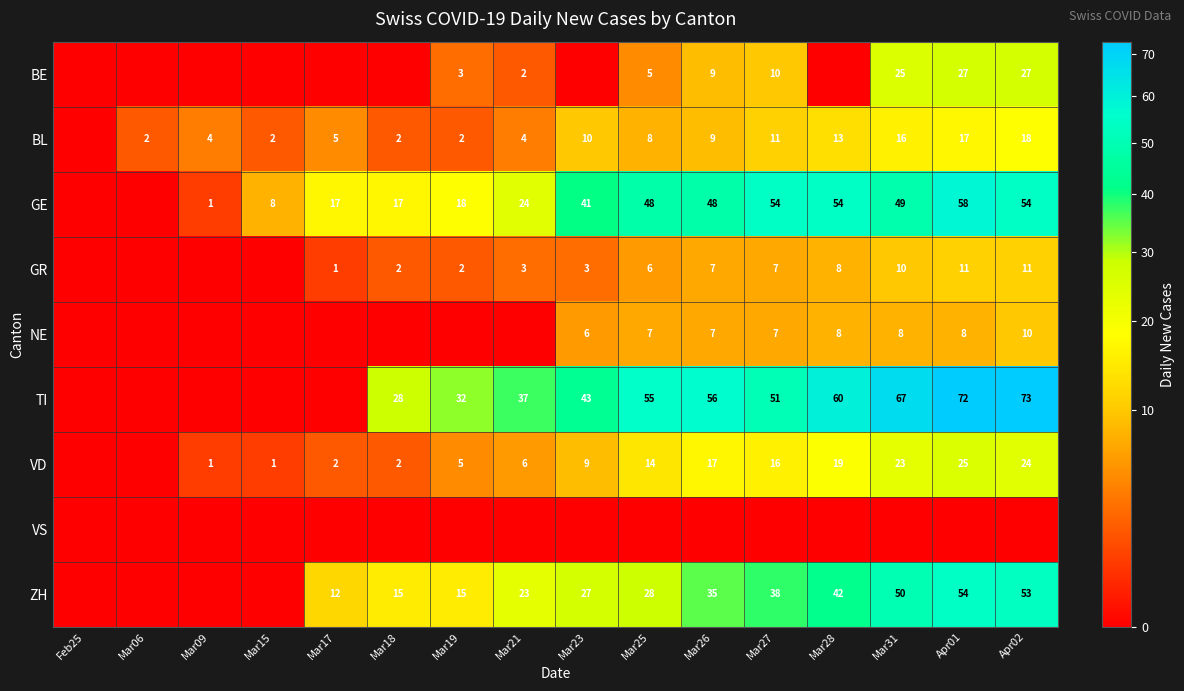

Is it true that NE equals 17 at Apr02?

False